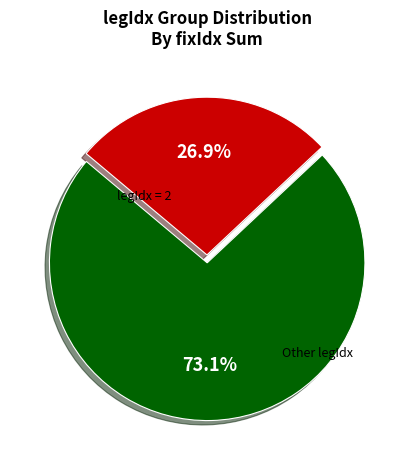

Count the number of slices in the pie.

2